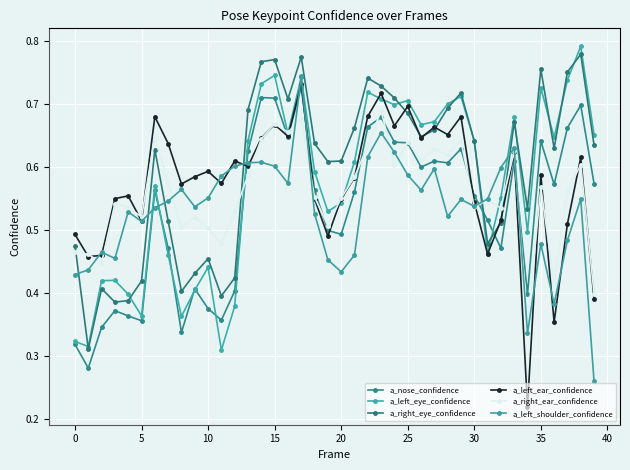

How many distinct data groups are displayed?

6